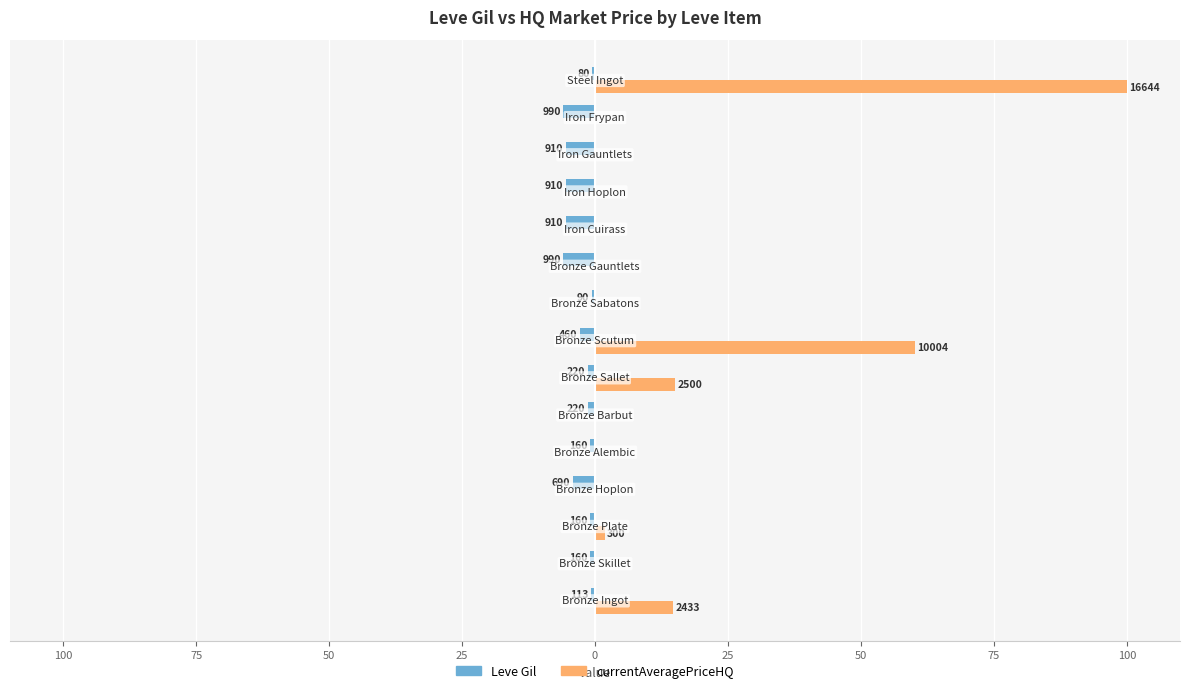

Which series has the largest range (max minus min)?

currentAveragePriceHQ